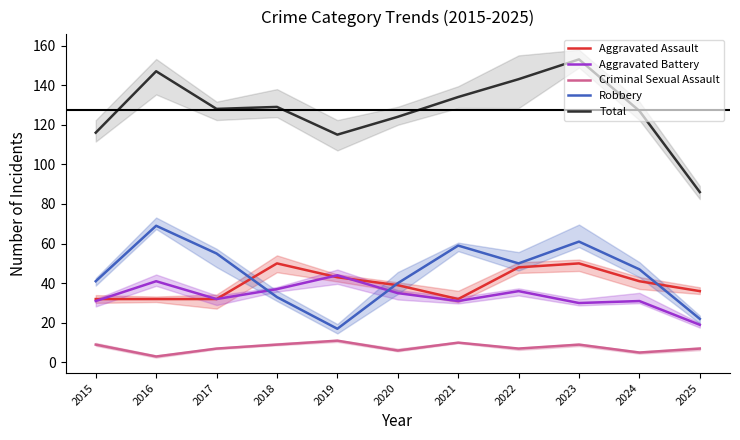

How many lines are shown in the chart?

5